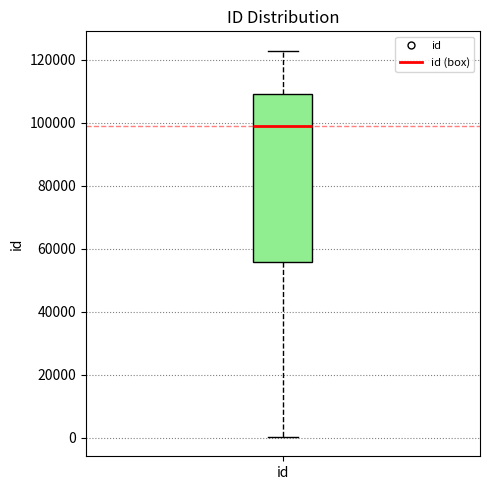

Transcribe this box plot: give where the median line is, the range the box spans, and where the two whiskers end, as read against the y-axis. The values are not printed on the chart, so give them approximately, as read against the axis.

median 98000, box 56000 to 110000, whiskers 0 to 122000